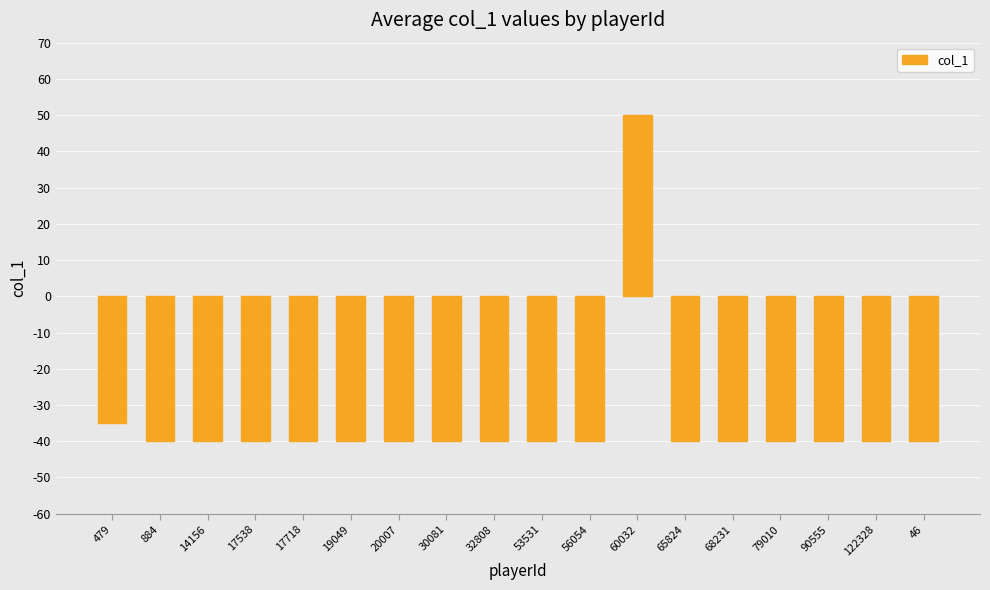

What is the sum of the values at 68231 and 17538?

-80